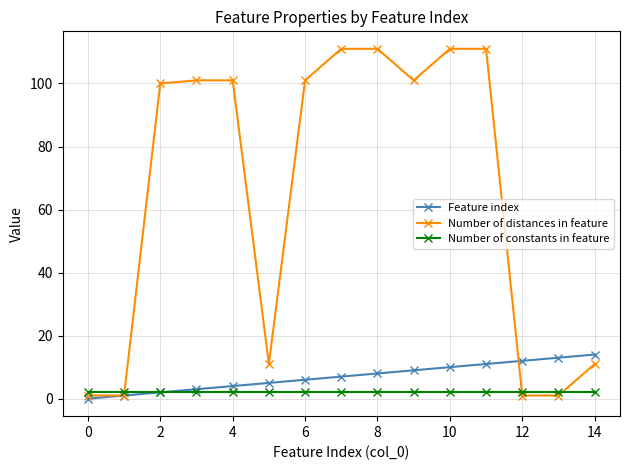

At how many categories does at least one series exceed 19?

9